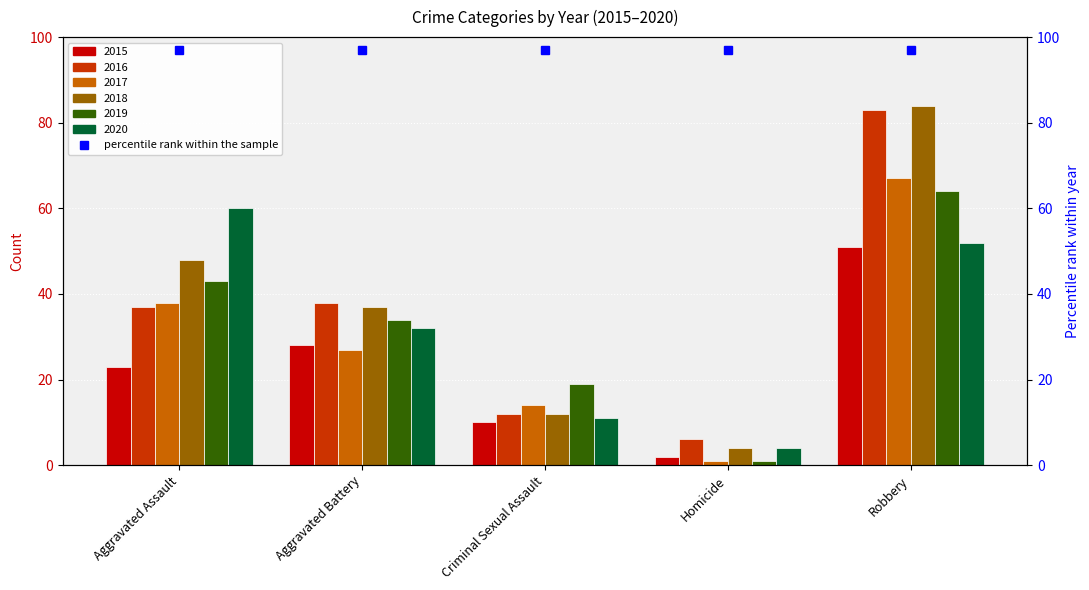

Which series changed the most between Criminal Sexual Assault and Homicide?

2019